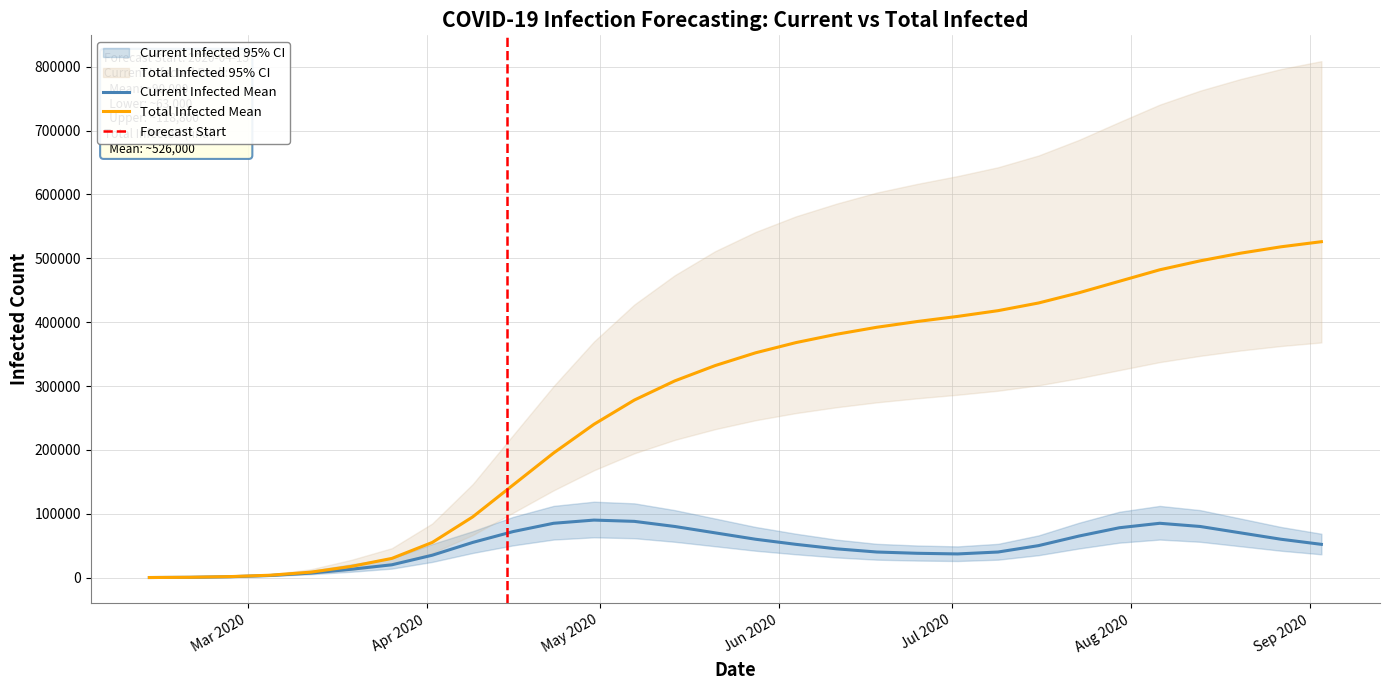

Reading left to right, list all the values displayed in this chart.

current_infected_mean: current_infected_mean=50	current_infected_lower=399	current_infected_upper=1292	total_infected_mean=3282	total_infected_lower=7002	total_infected_upper=13041	6=20000	7=35000	8=55000	9=72000	10=85000	11=90000	12=88000	13=80000	14=70000	15=60000	16=52000	17=45000	18=40000	19=38000	20=37000	21=40000	22=50000	23=65000	24=78000	25=85000	26=80000	27=70000	28=60000	29=52000
current_infected_lower: current_infected_mean=40	current_infected_lower=320	current_infected_upper=1023	total_infected_mean=2545	total_infected_lower=5234	total_infected_upper=9103	6=14000	7=24500	8=38500	9=50400	10=59500	11=63000	12=61600	13=56000	14=49000	15=42000	16=36400	17=31500	18=28000	19=26600	20=25900	21=28000	22=35000	23=45500	24=54600	25=59500	26=56000	27=49000	28=42000	29=36400
current_infected_upper: current_infected_mean=60	current_infected_lower=480	current_infected_upper=1653	total_infected_mean=4556	total_infected_lower=10526	total_infected_upper=20721	6=30000	7=52500	8=72600	9=95000	10=112200	11=118800	12=116200	13=105600	14=92400	15=79200	16=68600	17=59400	18=52800	19=50200	20=48800	21=52800	22=66000	23=85800	24=103000	25=112200	26=105600	27=92400	28=79200	29=68600
total_infected_mean: current_infected_mean=50	current_infected_lower=399	current_infected_upper=1502	total_infected_mean=3690	total_infected_lower=8482	total_infected_upper=17492	6=30000	7=55000	8=95000	9=145000	10=195000	11=240000	12=278000	13=308000	14=332000	15=352000	16=368000	17=381000	18=392000	19=401000	20=409000	21=418000	22=430000	23=446000	24=464000	25=482000	26=496000	27=508000	28=518000	29=526000
total_infected_lower: current_infected_mean=40	current_infected_lower=320	current_infected_upper=1186	total_infected_mean=2850	total_infected_lower=6225	total_infected_upper=11815	6=20000	7=38500	8=66500	9=101500	10=136500	11=168000	12=194600	13=215600	14=232400	15=246400	16=257600	17=266700	18=274400	19=280700	20=286300	21=292600	22=301000	23=312200	24=324800	25=337400	26=347200	27=355600	28=362600	29=368200
total_infected_upper: current_infected_mean=60	current_infected_lower=480	current_infected_upper=1944	total_infected_mean=5183	total_infected_lower=13017	total_infected_upper=27794	6=46000	7=84700	8=146300	9=223100	10=299700	11=369600	12=427660	13=473480	14=511160	15=541280	16=565760	17=585530	18=602960	19=616540	20=628780	21=642580	22=660990	23=685420	24=713360	25=740660	26=762560	27=780760	28=796360	29=808760